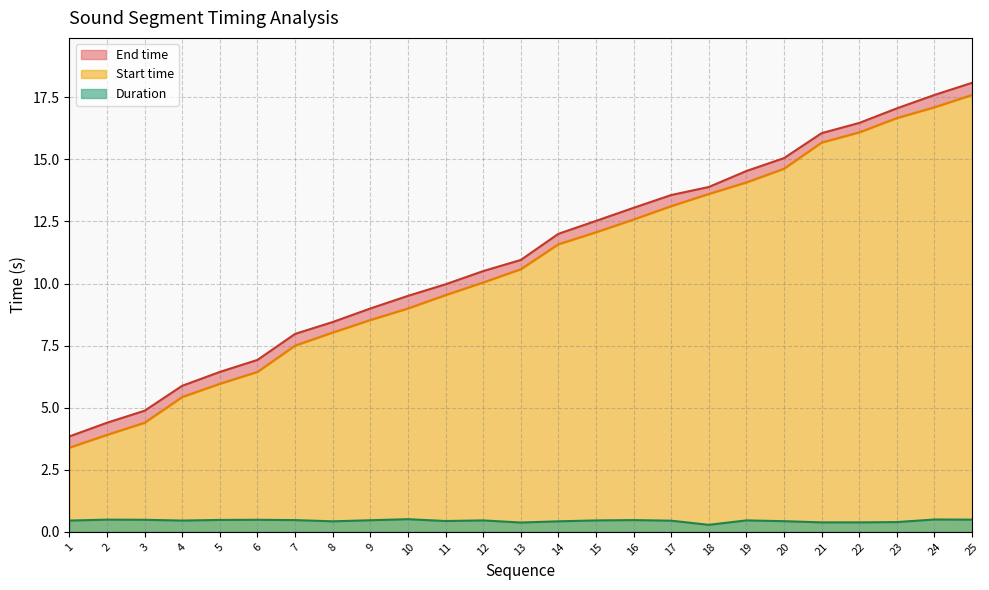

Count the number of categories in the chart.

25